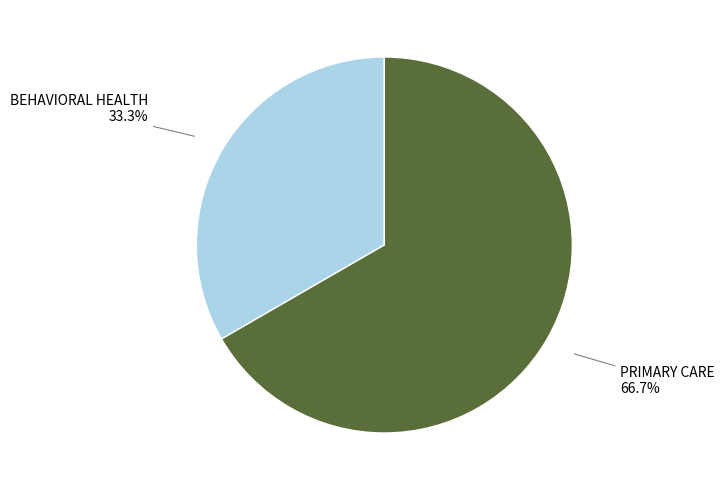

Is there a majority slice in this chart?

Yes